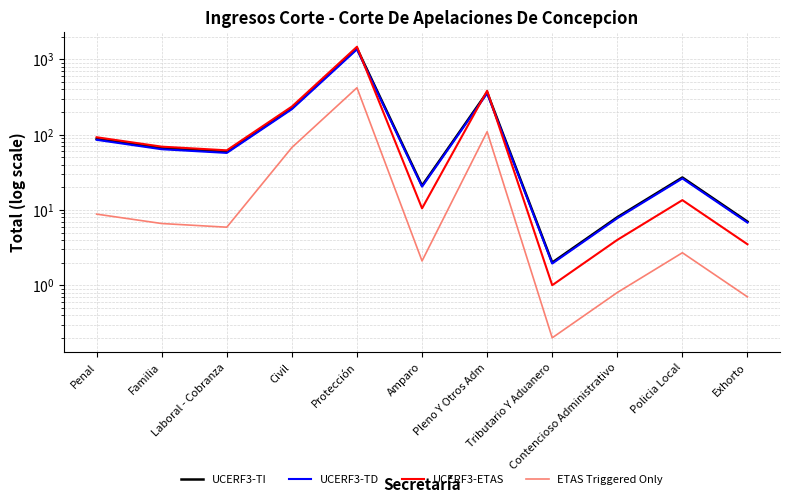

True or false: UCERF3-TI and ETAS Triggered Only cross at least once.

False